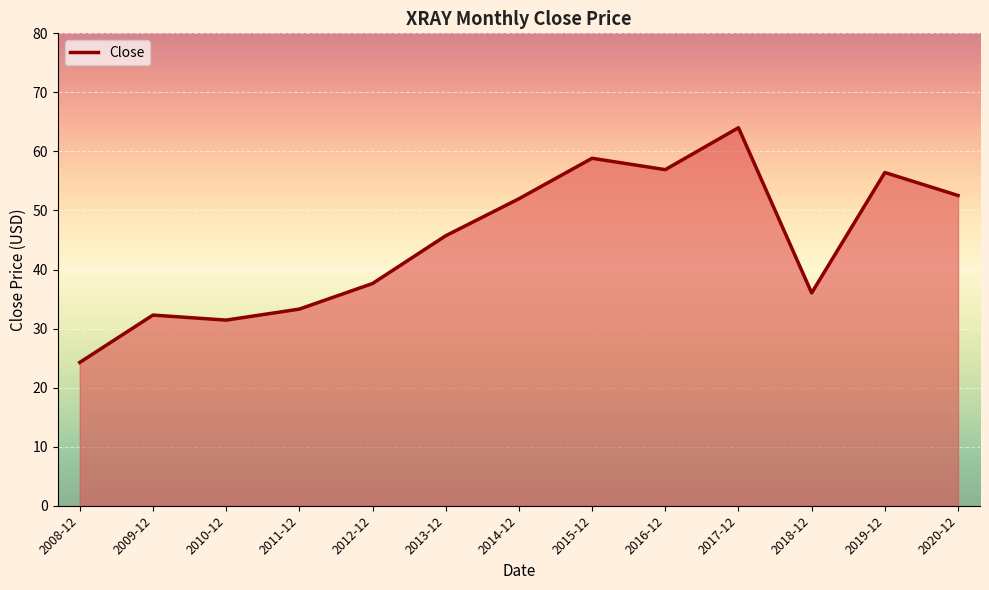

At which category does the chart reach its peak across all series?

2017-12